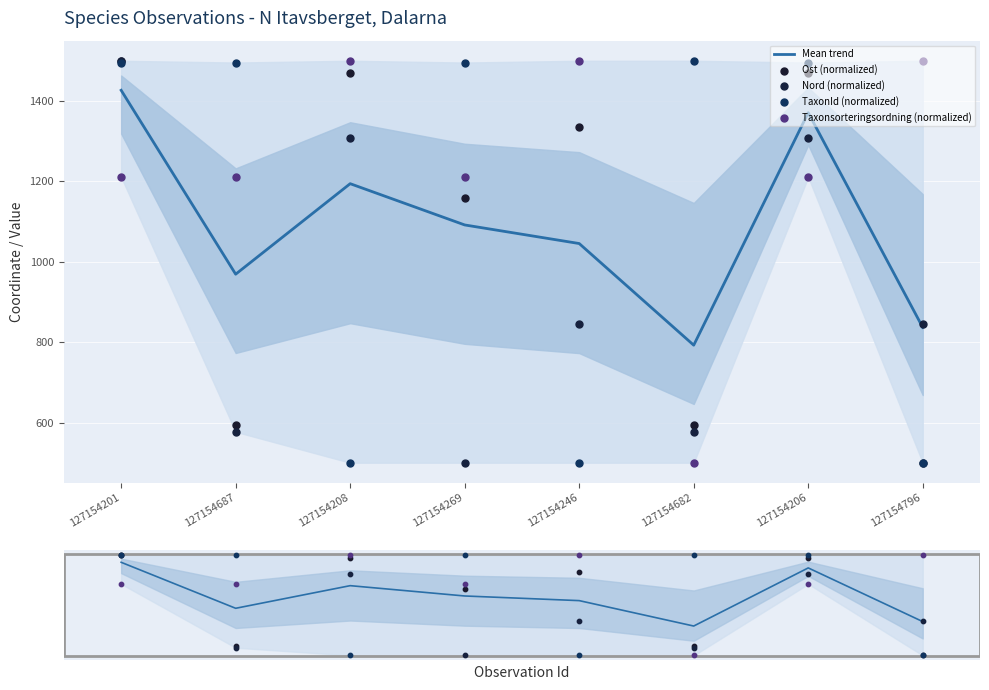

Which series has the largest total across all categories?

Taxonsorteringsordning